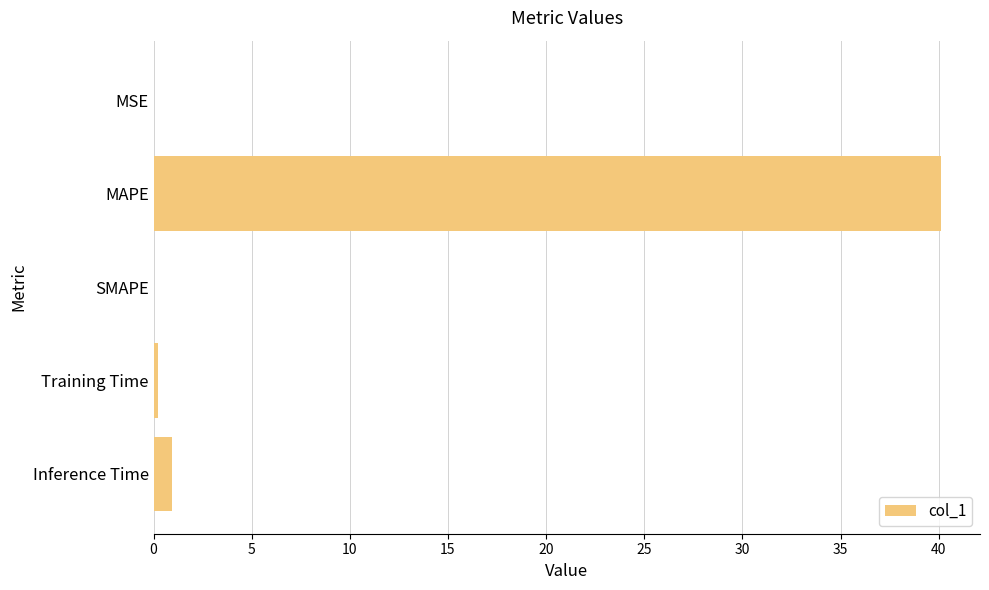

The chart shows a value of 40.1 at MAPE. True or false?

True